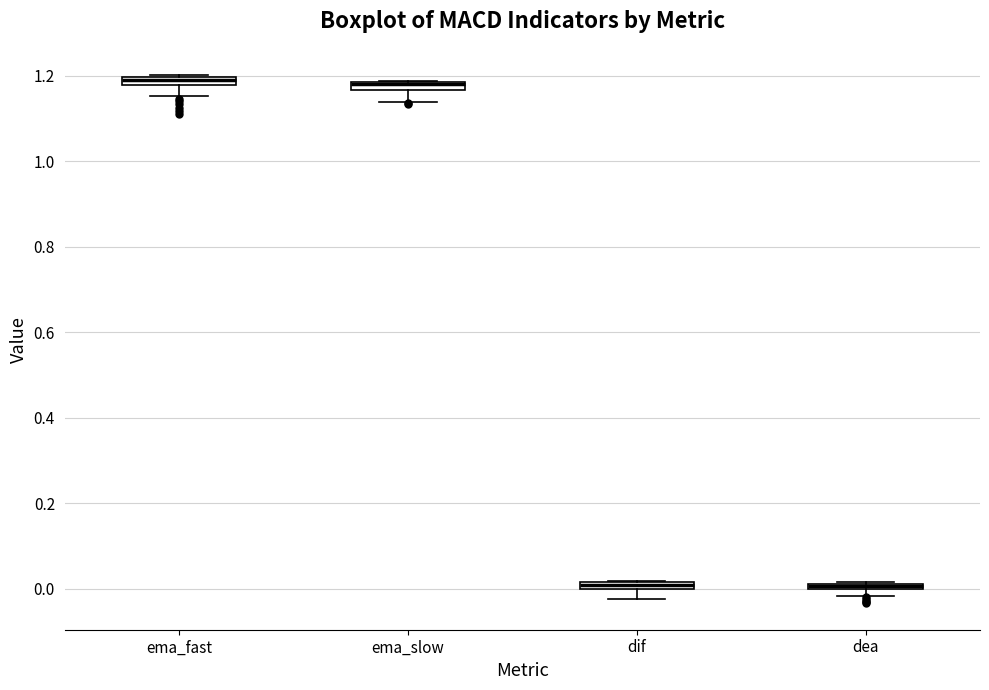

Where is the lower edge of the box for ema_fast on the y-axis? The values are not printed on the chart, so give them approximately, as read against the axis.

1.18